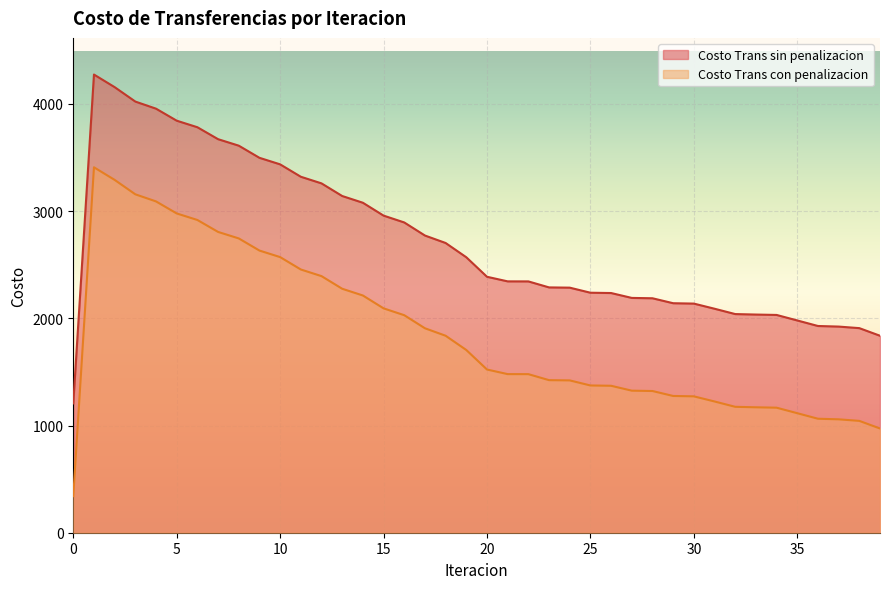

What are all the series names shown in the legend?

Costo Trans sin penalizacion, Costo Trans con penalizacion